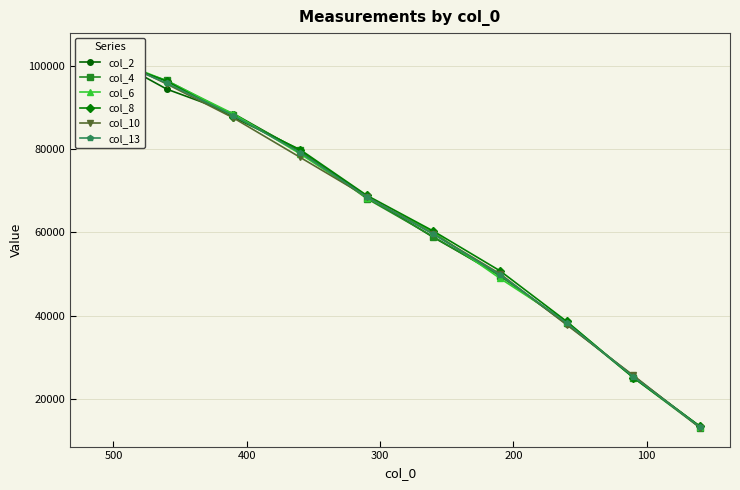

What is the minimum value shown in the chart?

13091.1